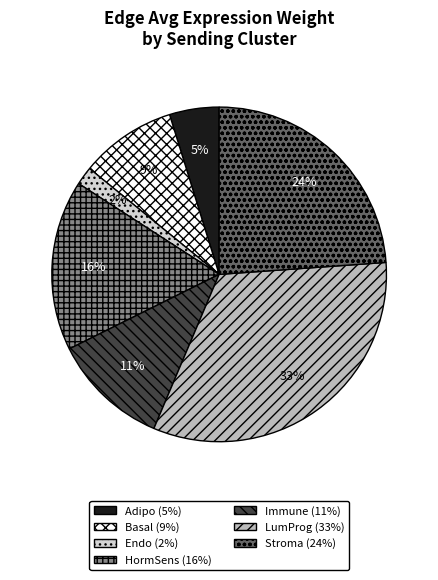

What percentage is the HormSens slice, to the nearest percent?

16%